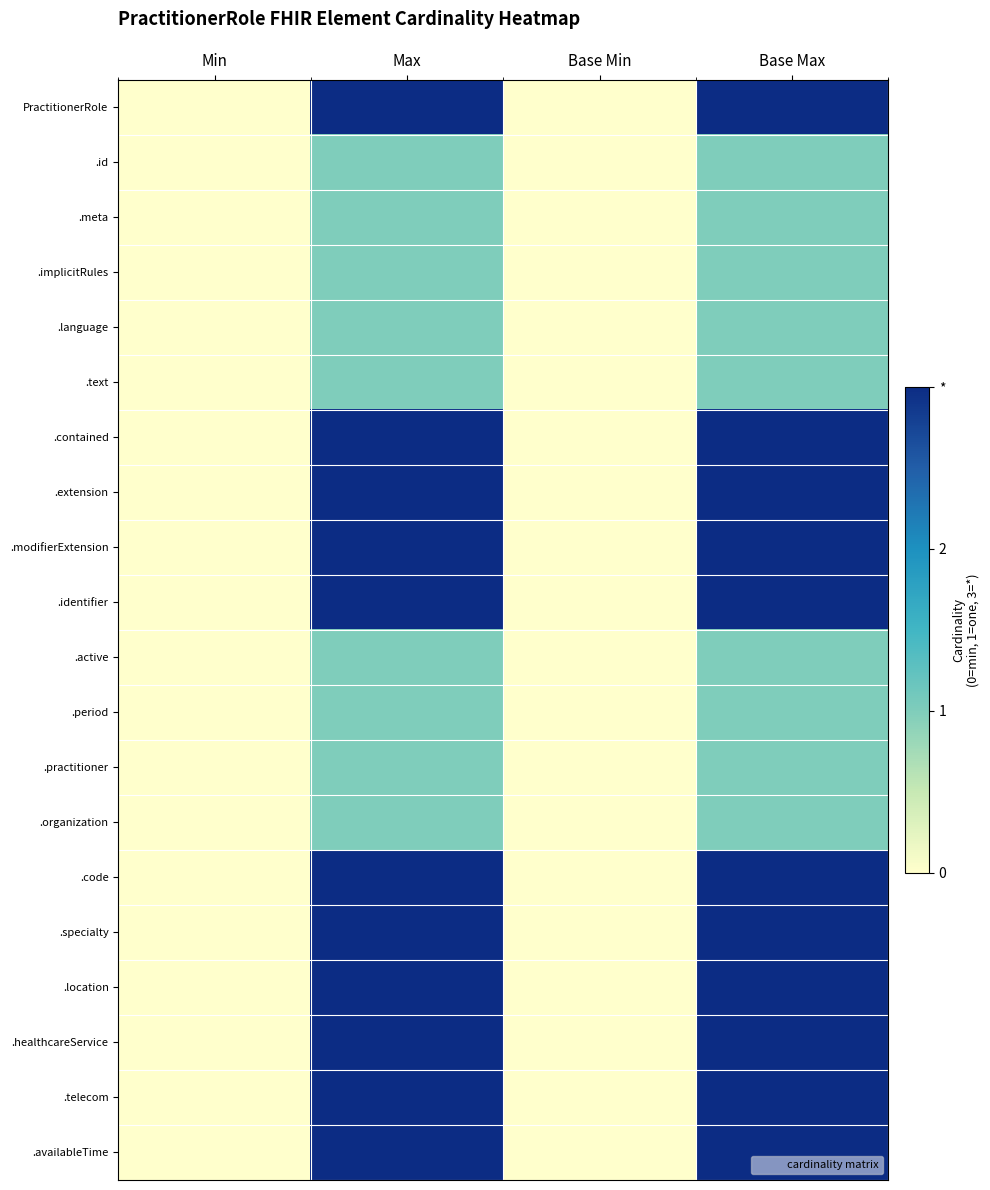

What is the difference between the highest and lowest values at Base Max?

2